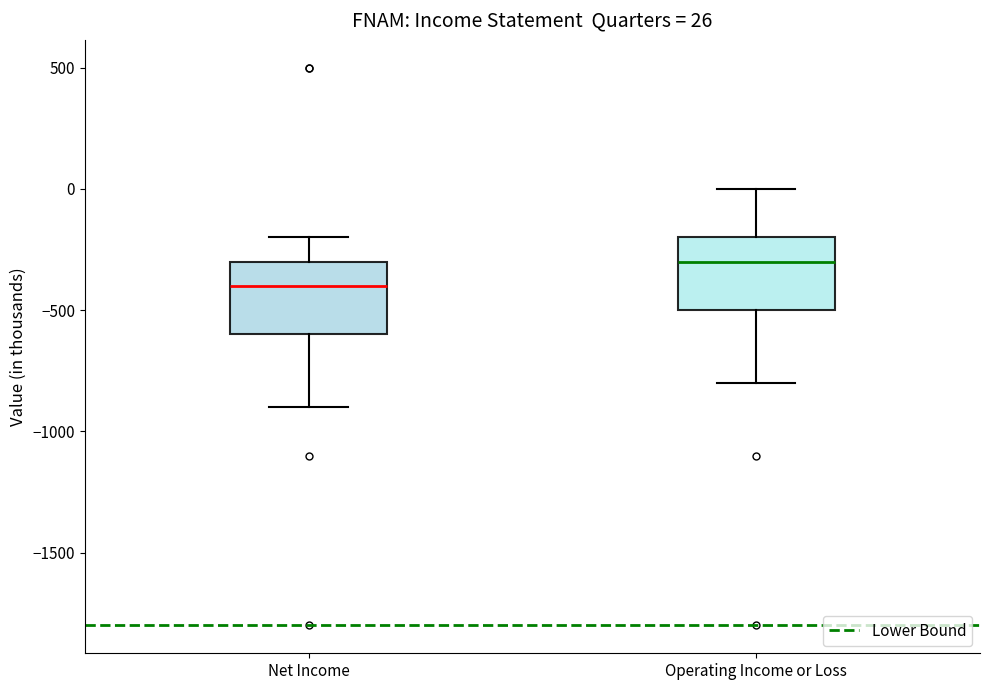

Which box has the highest median line?

Operating Income or Loss